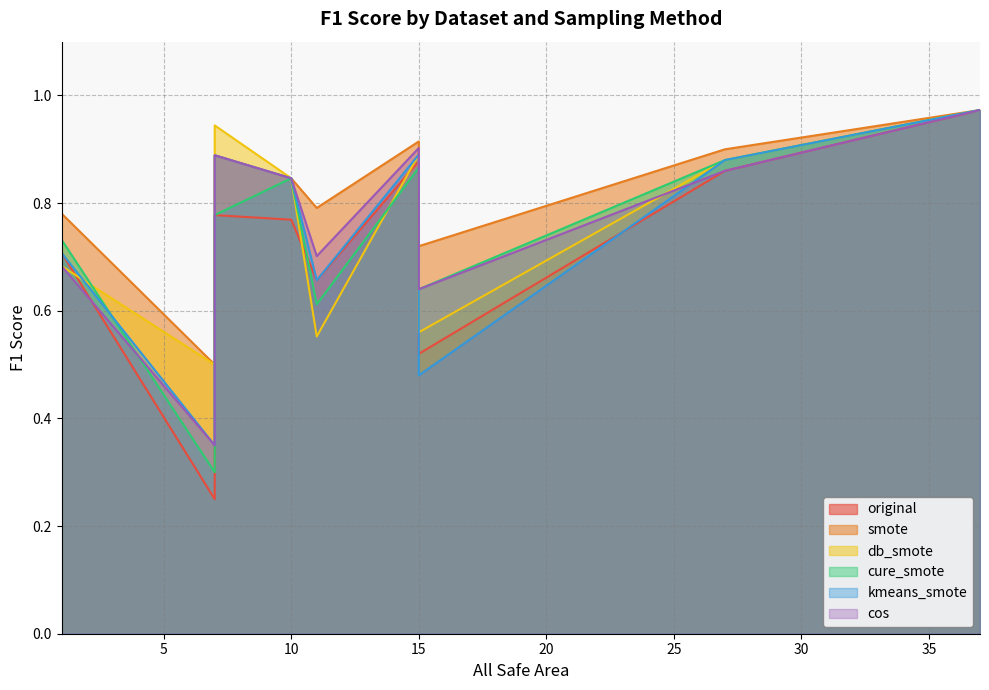

What is the sum of all db_smote values?

6.8